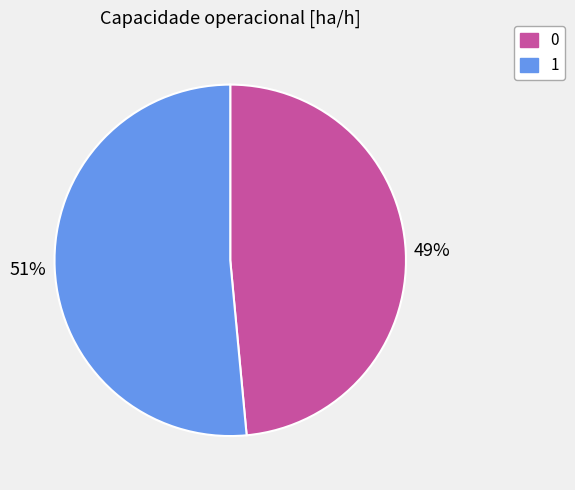

Is there a majority slice in this chart?

Yes